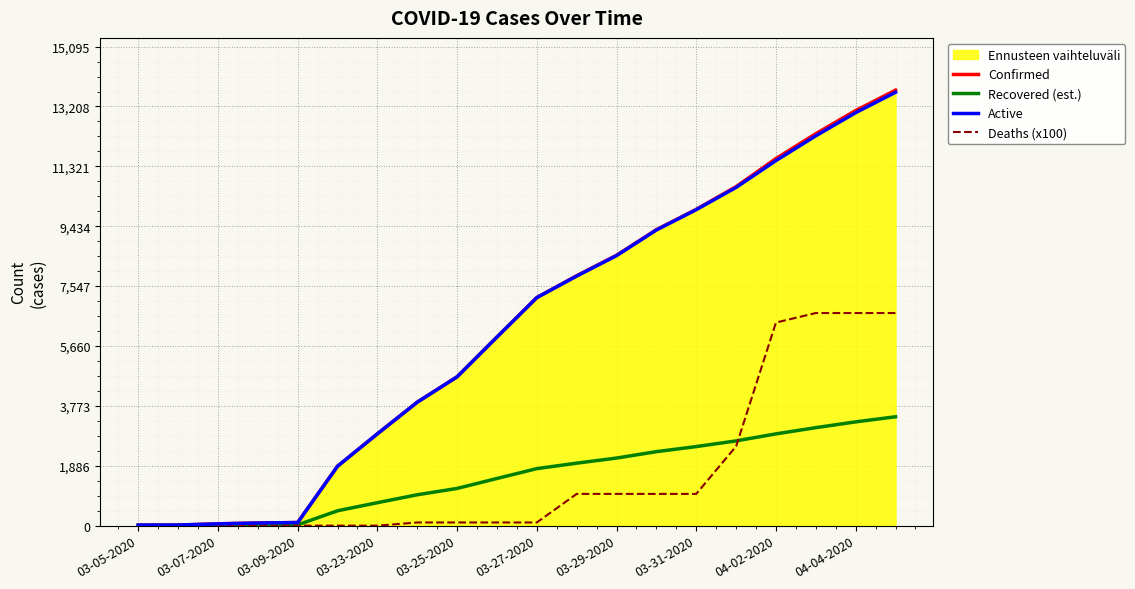

What is the greatest value displayed?

13723.0